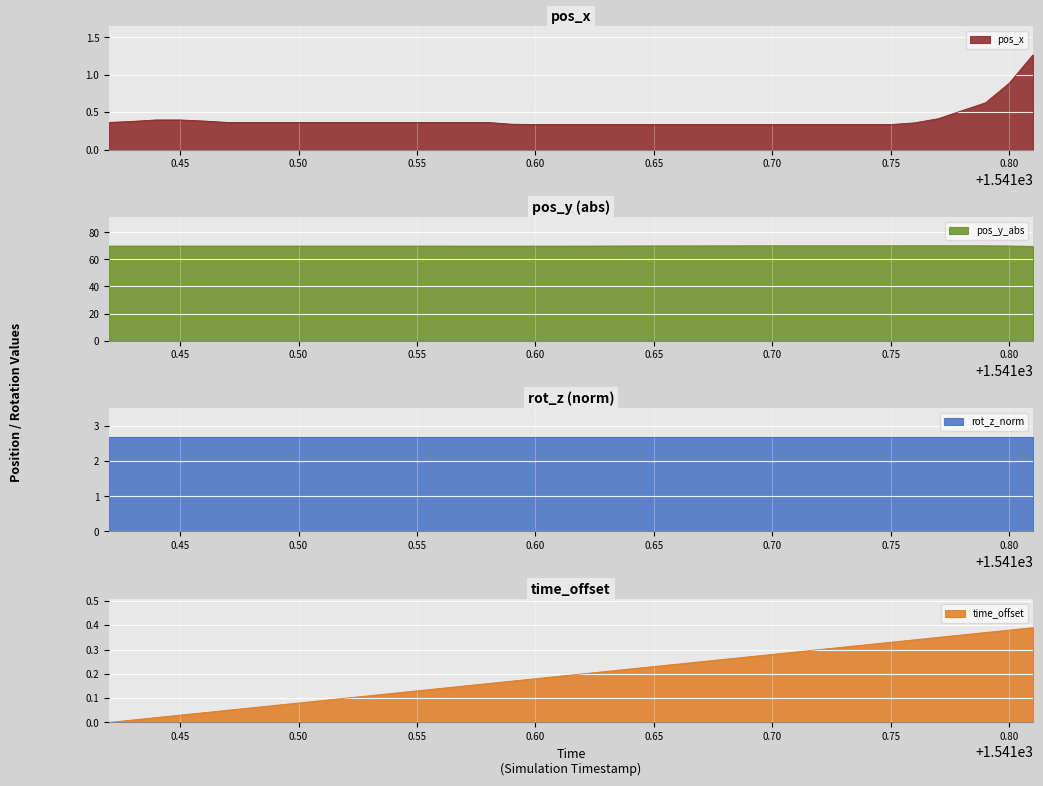

What is the difference between the pos_x values at 1541.78 and 1541.53?

0.2